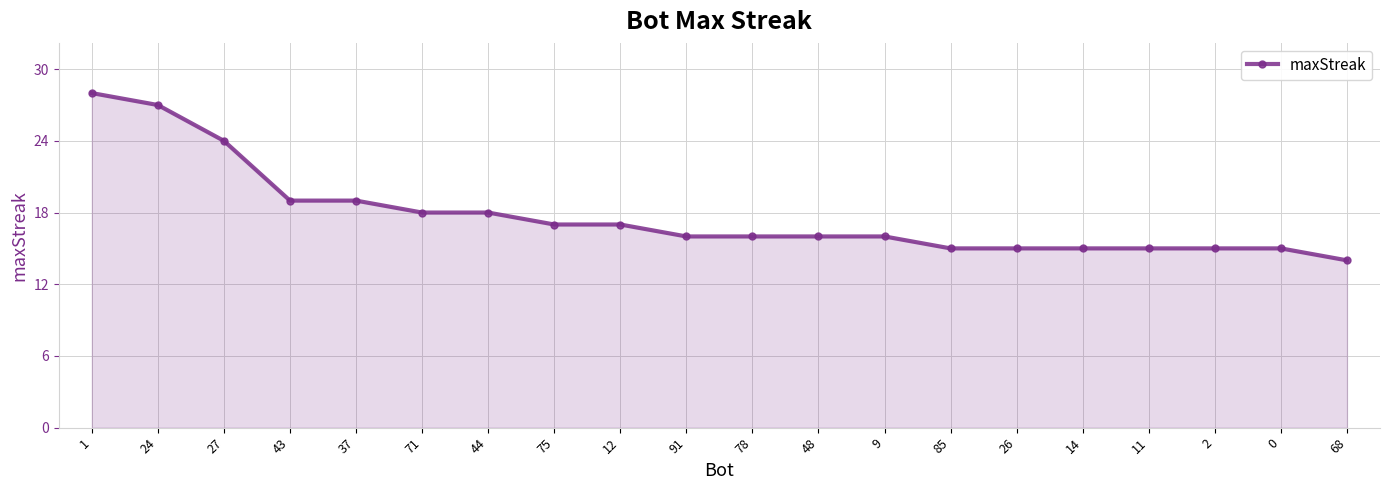

What is the sum of the values at 85 and 26?

30